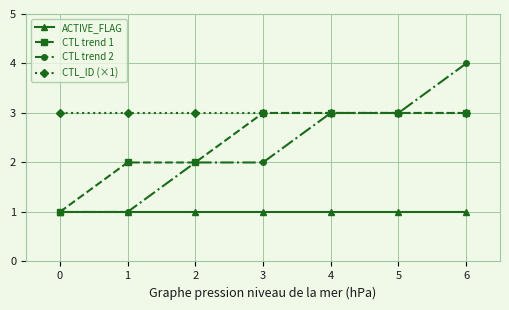

What is the difference between the highest and lowest values at 1?

2